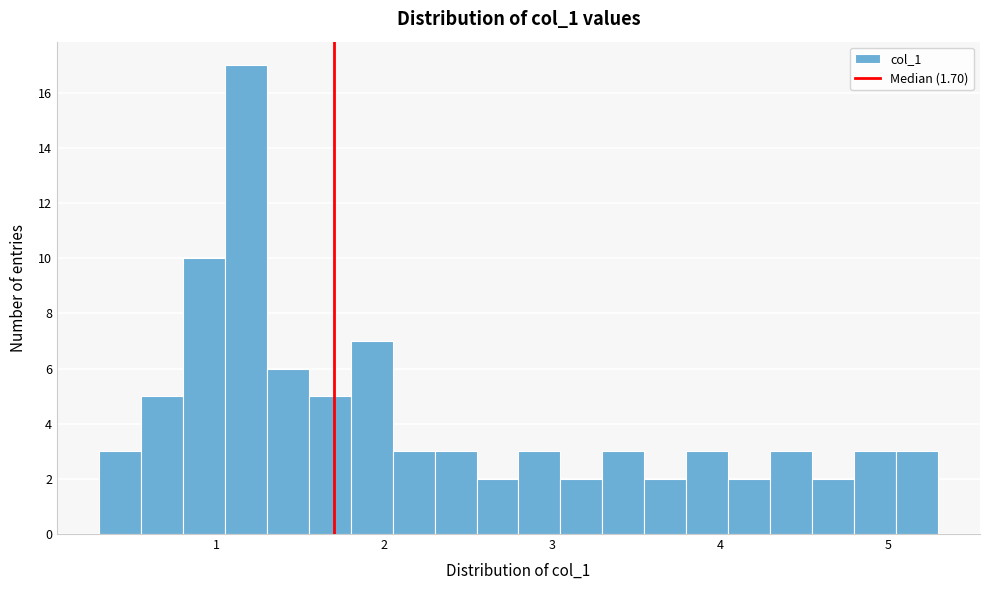

Around what value on the x-axis is the tallest bar? Give the approximate position of its centre, as read against the axis.

1.2